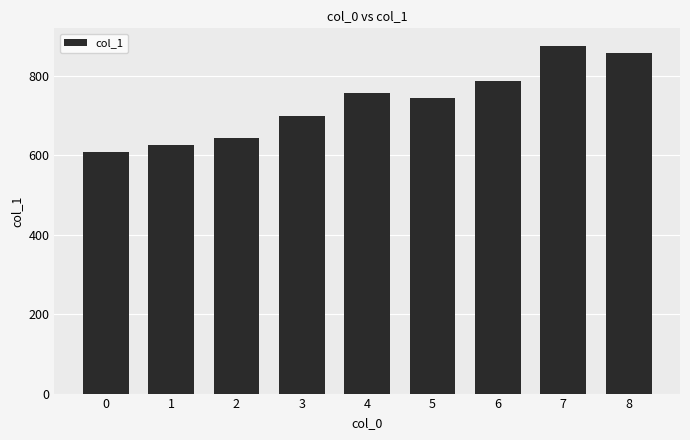

What is the smallest value displayed?

607.9